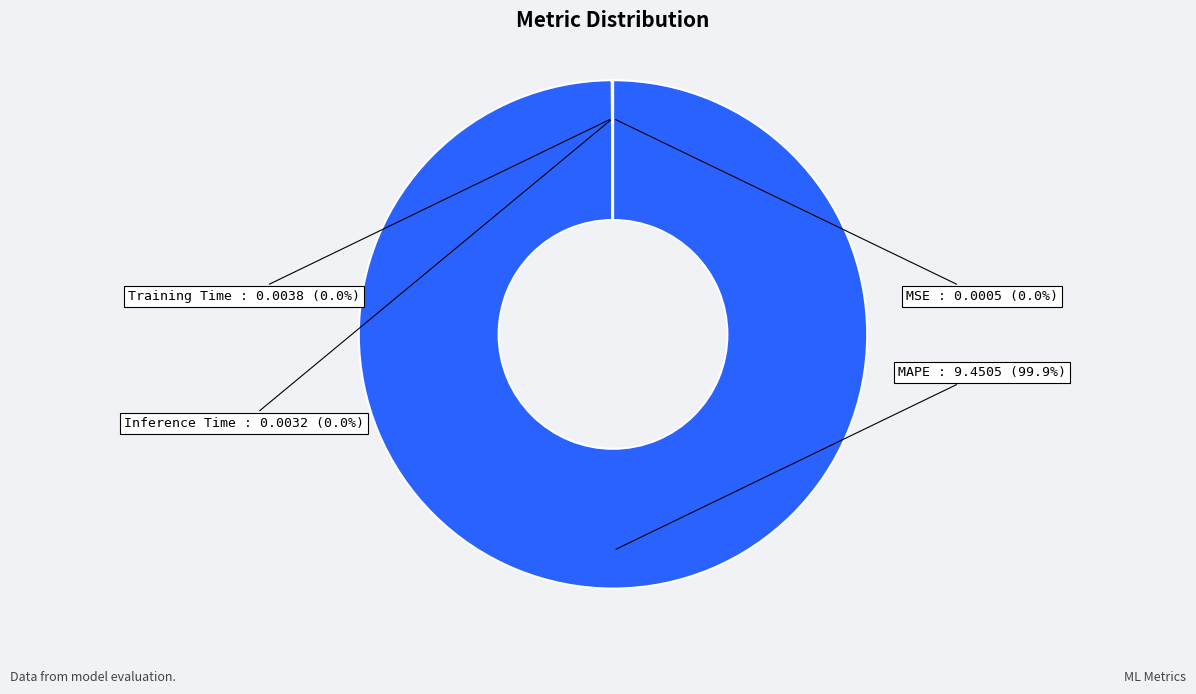

What is the largest slice in the pie chart?

MAPE